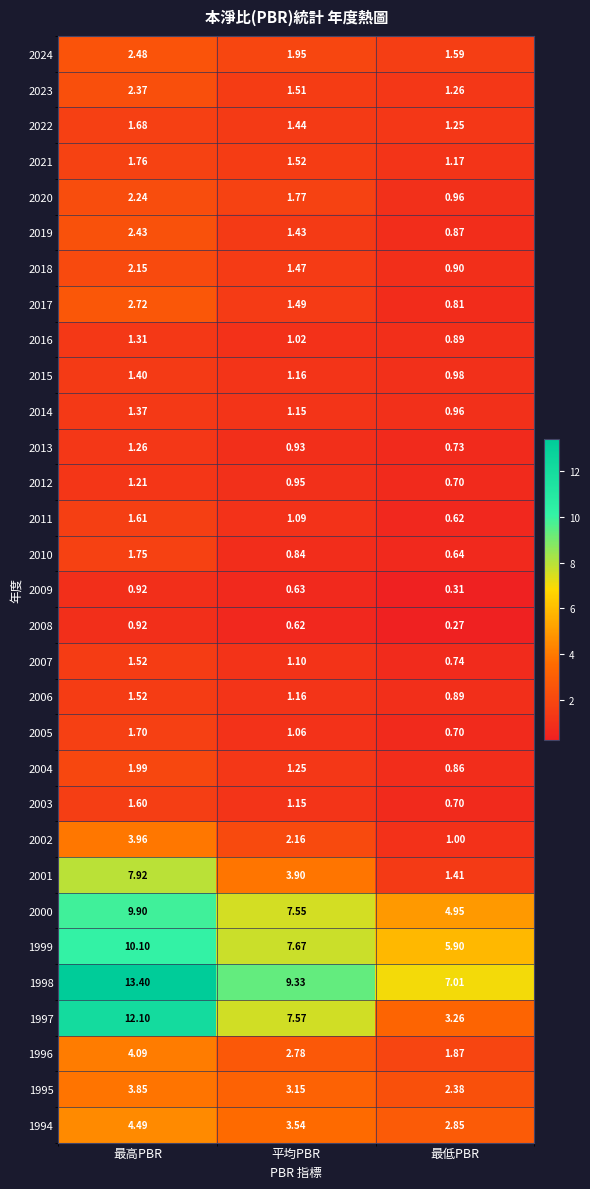

Rank the categories by 1997 value from highest to lowest.

最高PBR, 平均PBR, 最低PBR